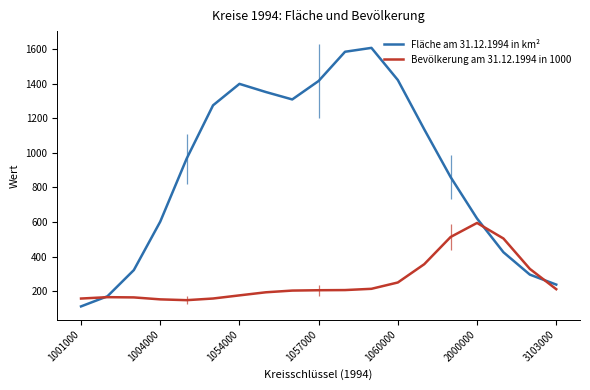

What are all the series names shown in the legend?

Fläche am 31.12.1994 in km², Bevölkerung am 31.12.1994 in 1000